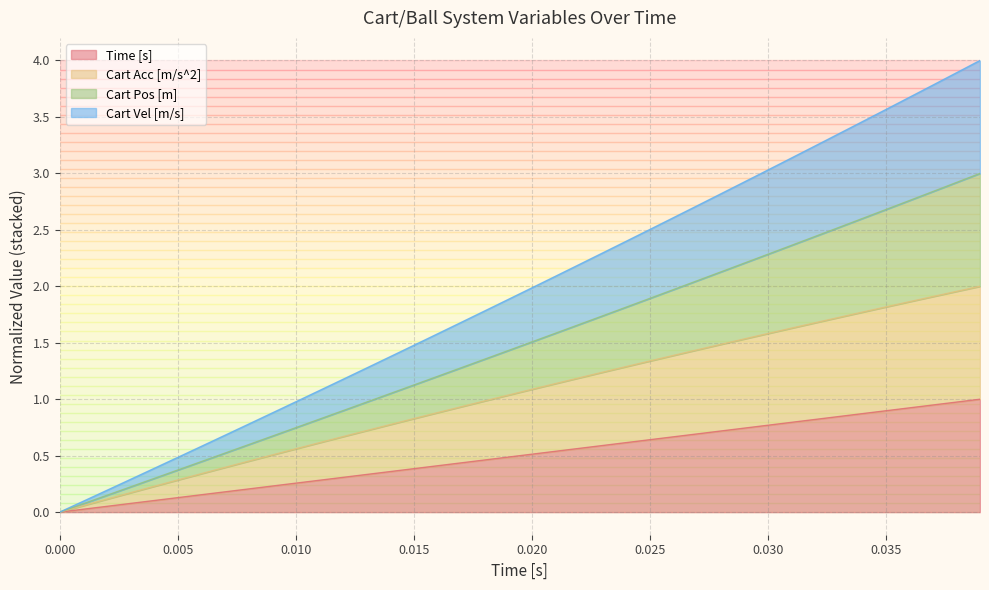

What is the highest value of the Time [s] series?

1.0